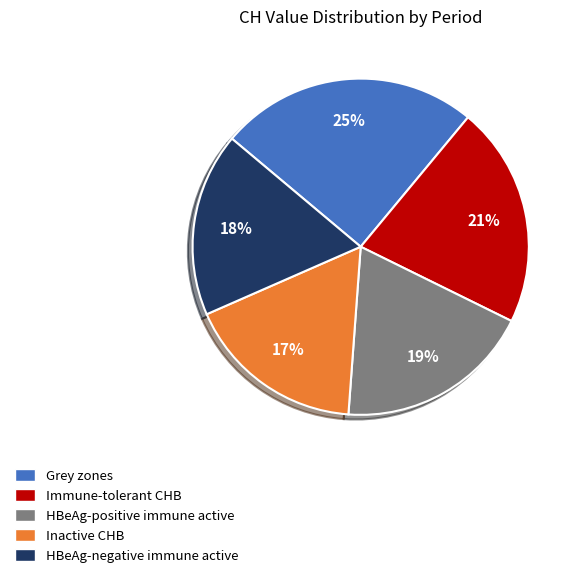

Does HBeAg-negative immune active represent more than half of the total?

No